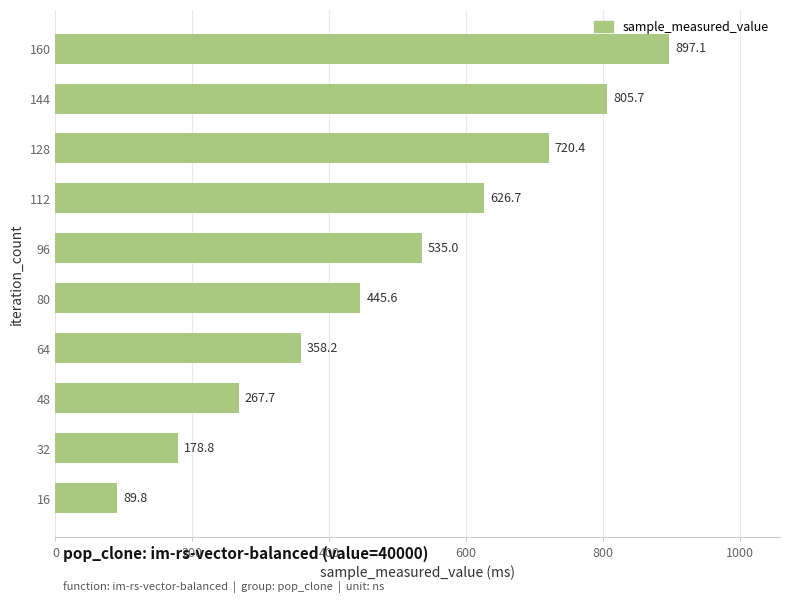

The value at 16 is 28.6. True or false?

False